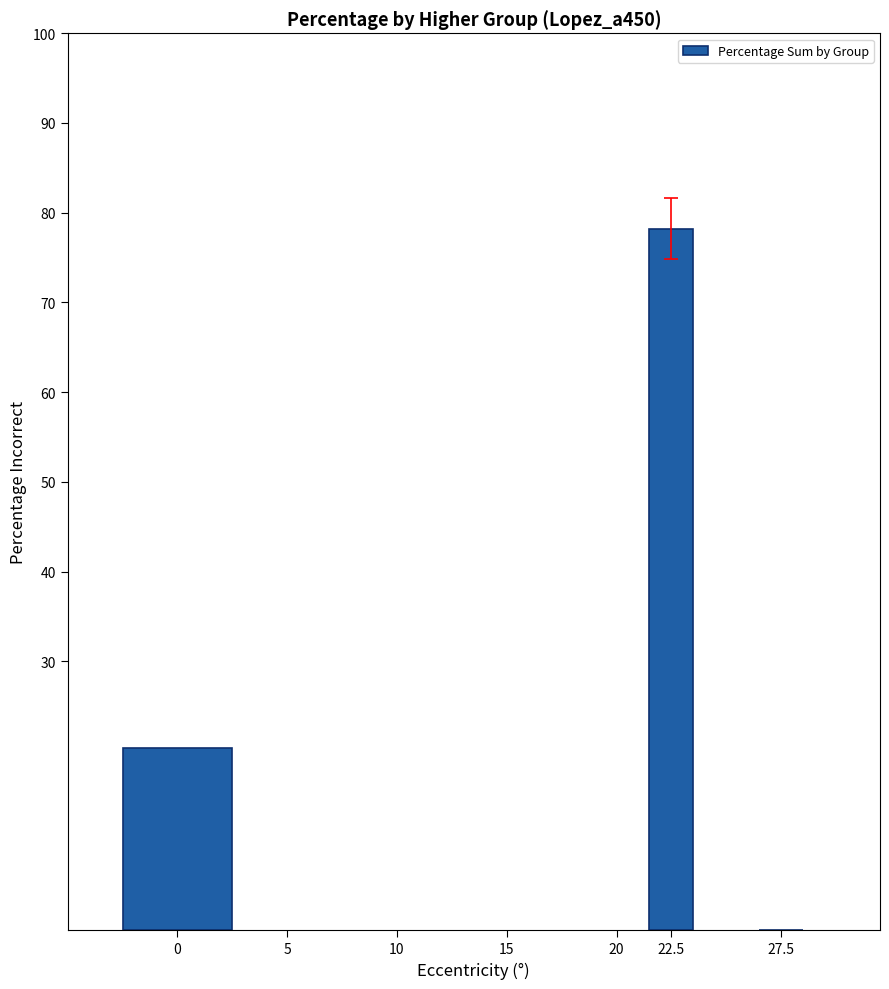

Are the bars horizontal?

No